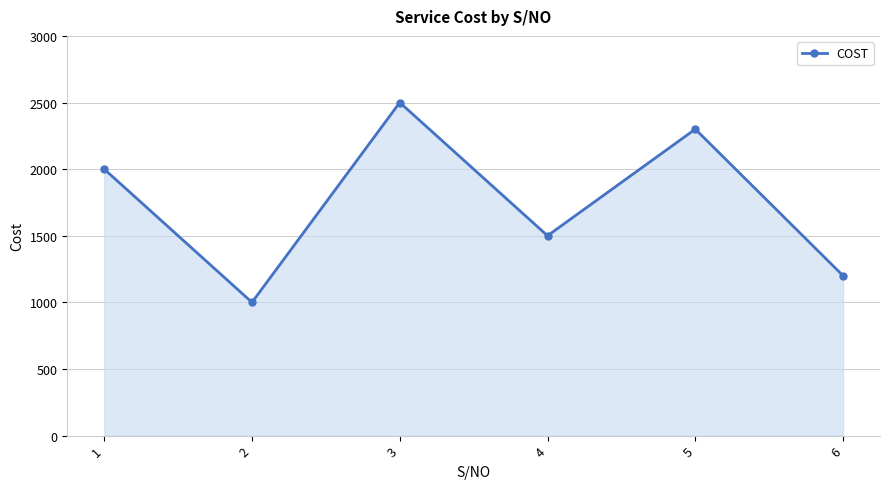

Approximately how many times larger is the value at 3 compared to 6?

2.1